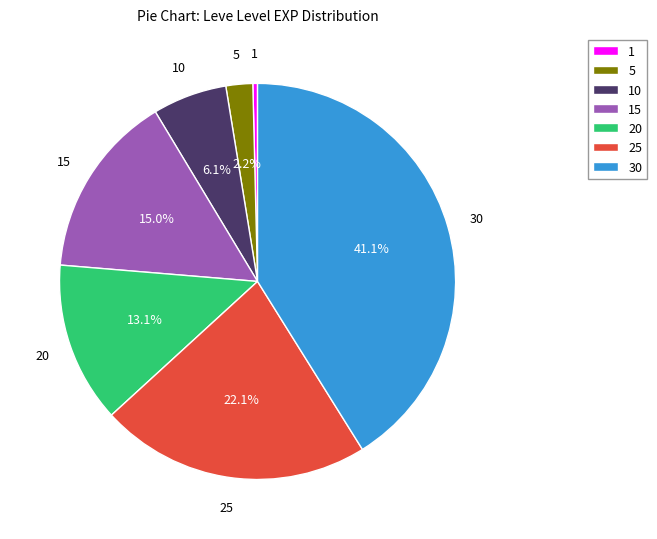

What is the largest slice in the pie chart?

30